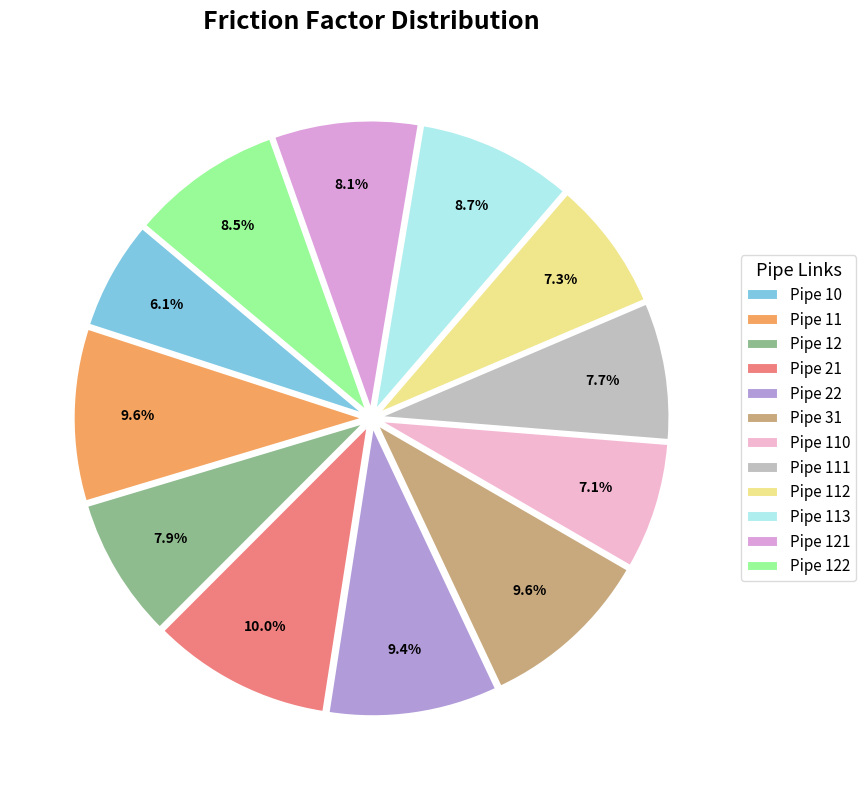

How many segments does this pie chart have?

12